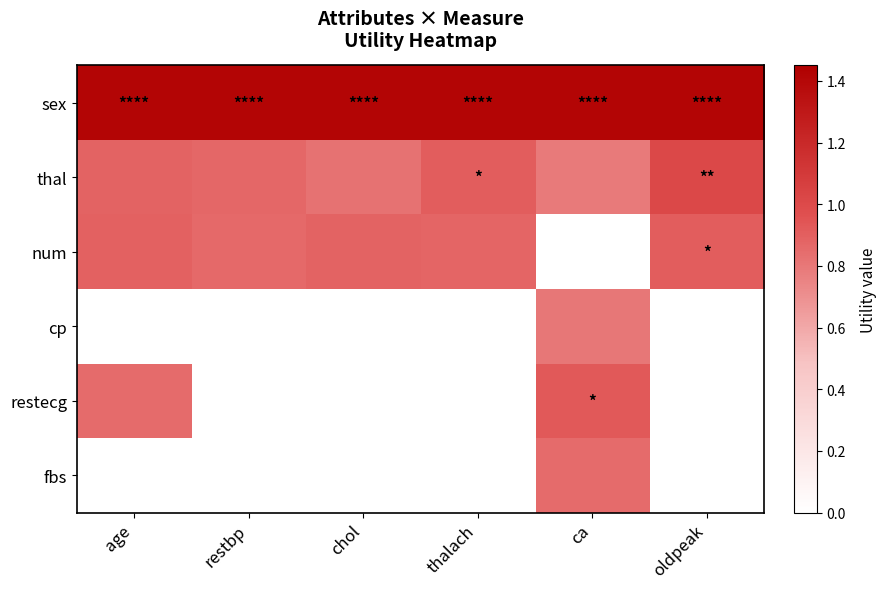

At which category does the chart reach its minimum across all series?

ca